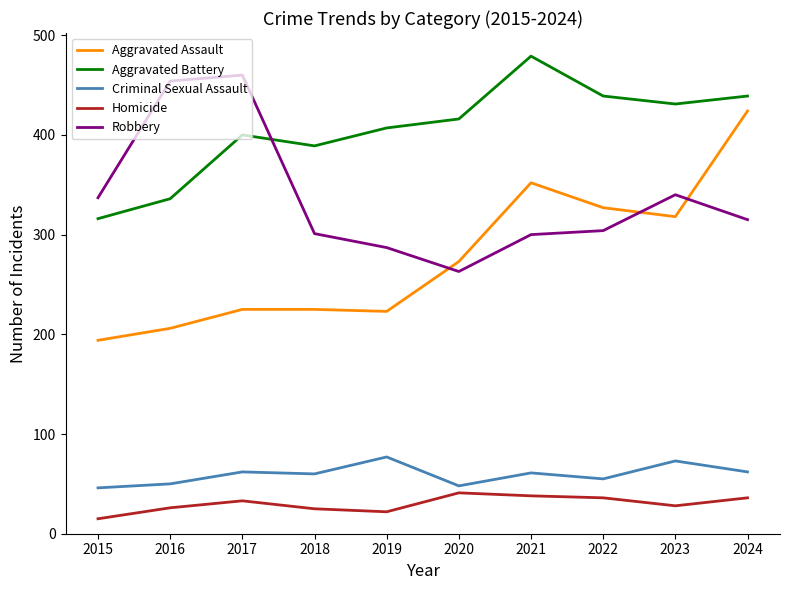

The Aggravated Battery series shows 626 at 2017. True or false?

False